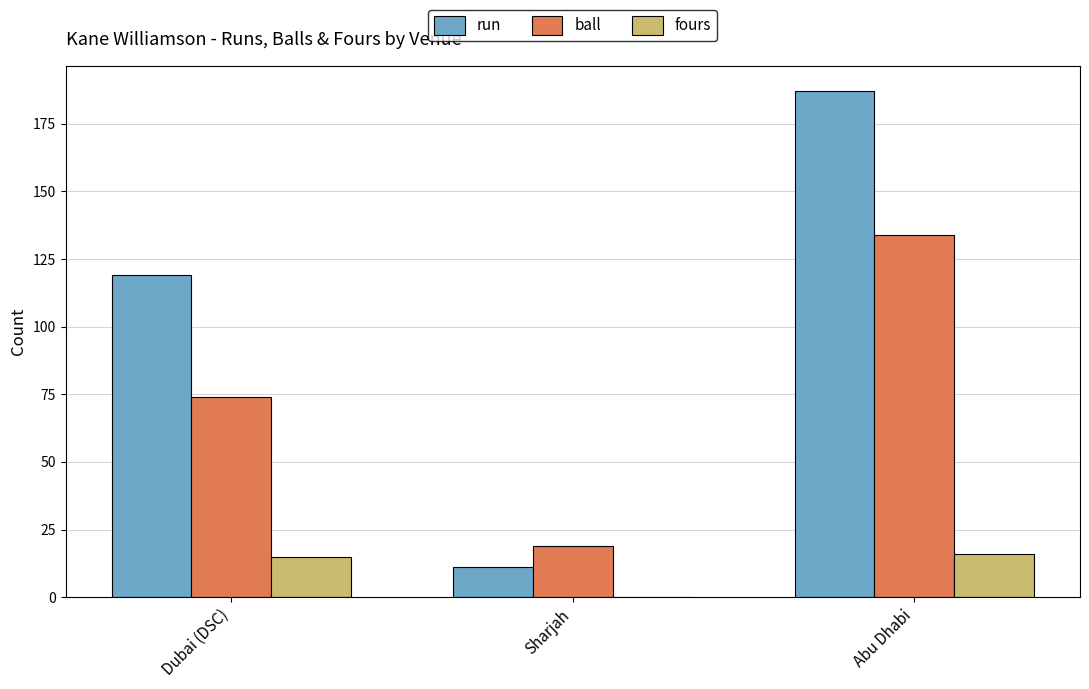

What is the approximate value of ball at Dubai (DSC)?

74